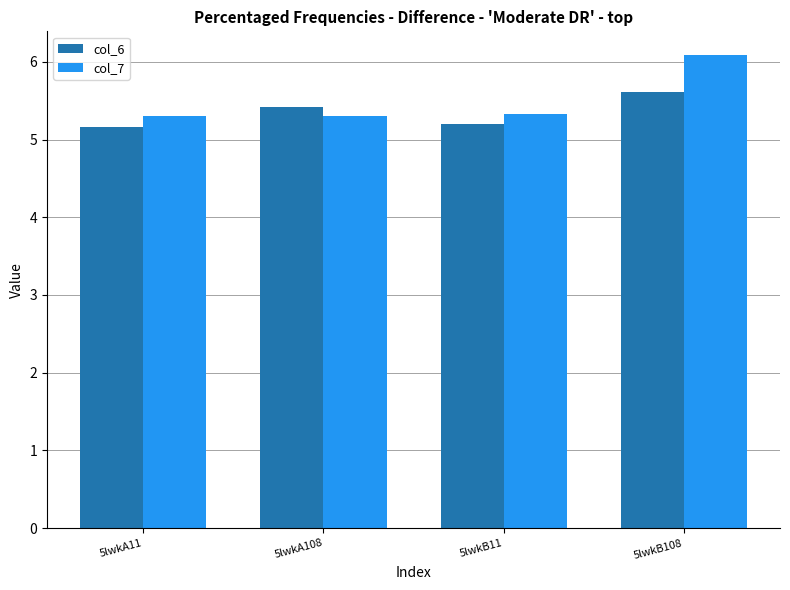

Reading left to right, list all the values displayed in this chart.

col_6: 5lwkA11=5.2	5lwkA108=5.4	5lwkB11=5.2	5lwkB108=5.6
col_7: 5lwkA11=5.3	5lwkA108=5.3	5lwkB11=5.3	5lwkB108=6.1